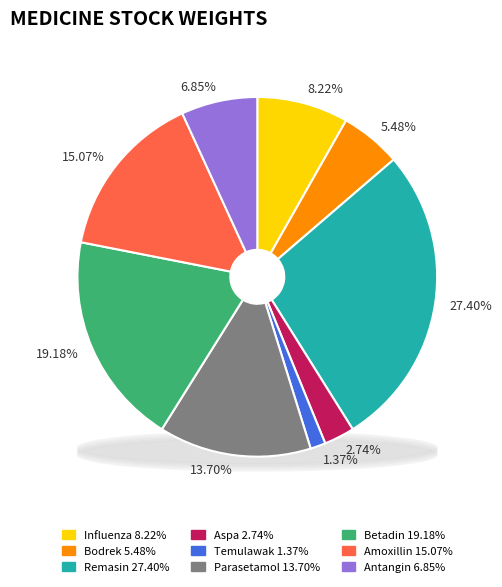

How many slices are in this pie chart?

9